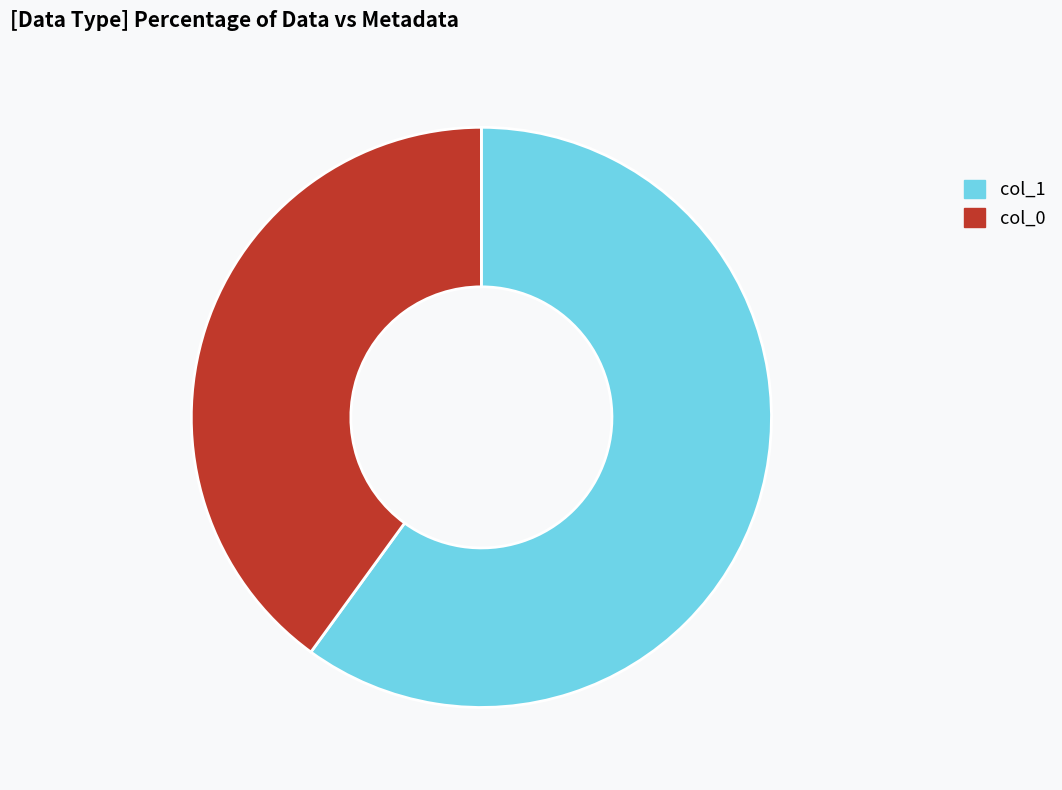

Is there a majority slice in this chart?

Yes